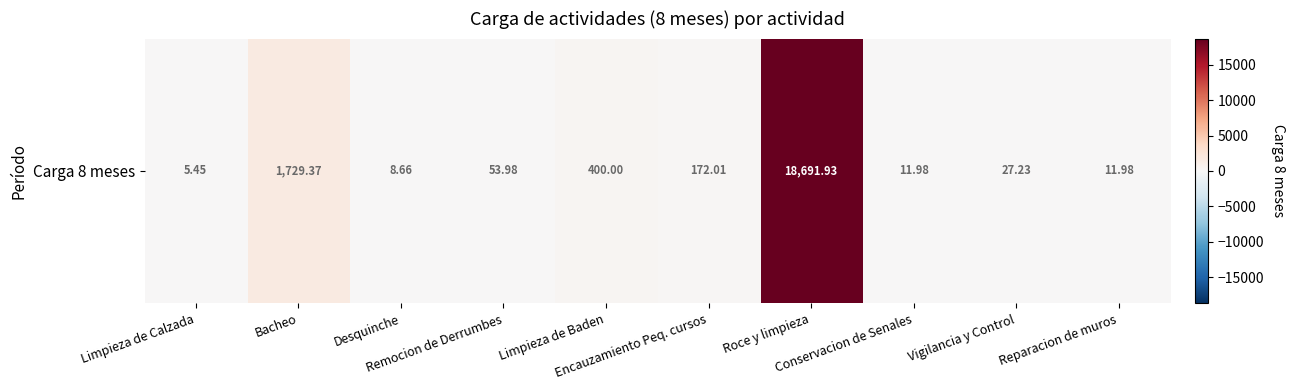

At which label does the data first exceed 53?

Bacheo